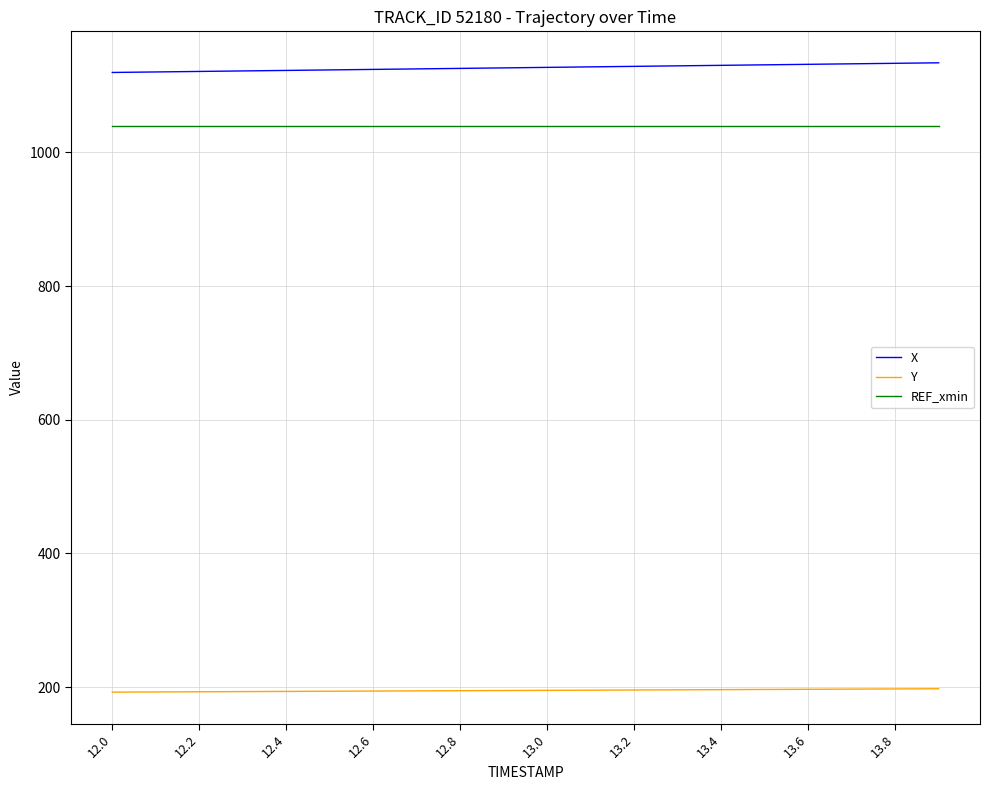

True or false: REF_xmin and X cross at least once.

False